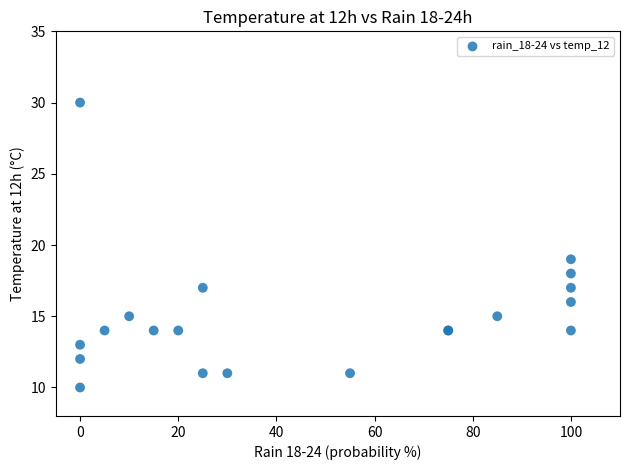

What Y value in the scatter plot is closest to 20?

19